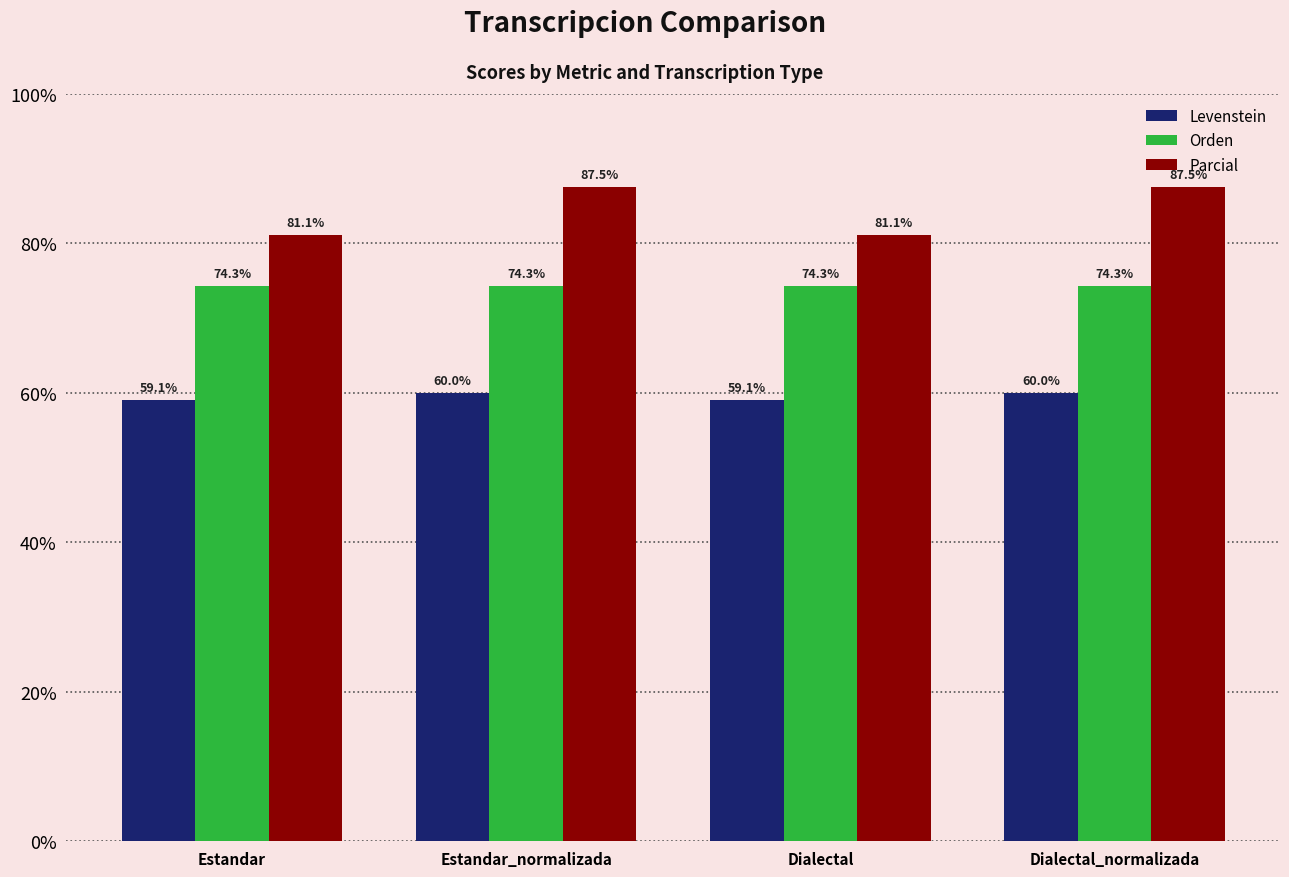

True or false: Parcial has a value of 81.1 at Dialectal.

True